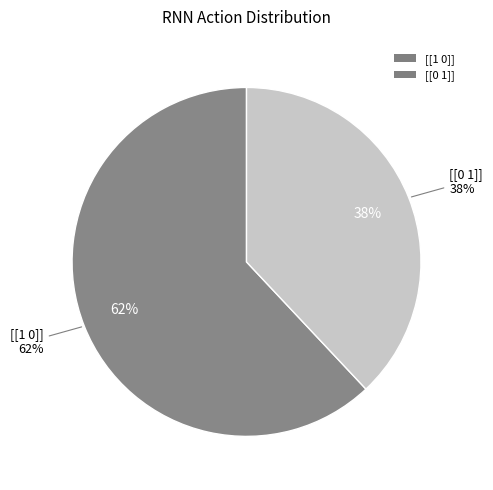

Between [[1 0]] and [[0 1]], which is larger?

[[1 0]]